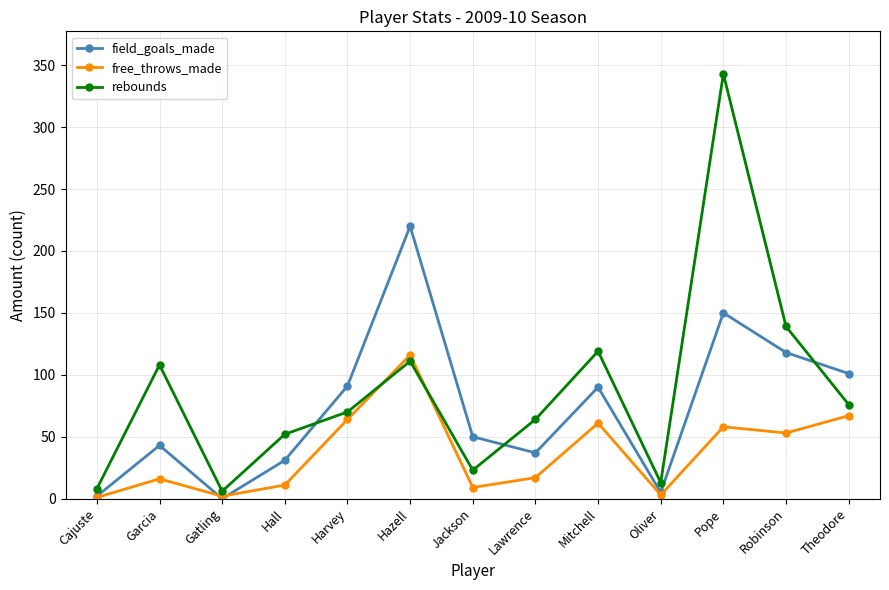

True or false: field_goals_made has a value of 171 at Theodore.

False